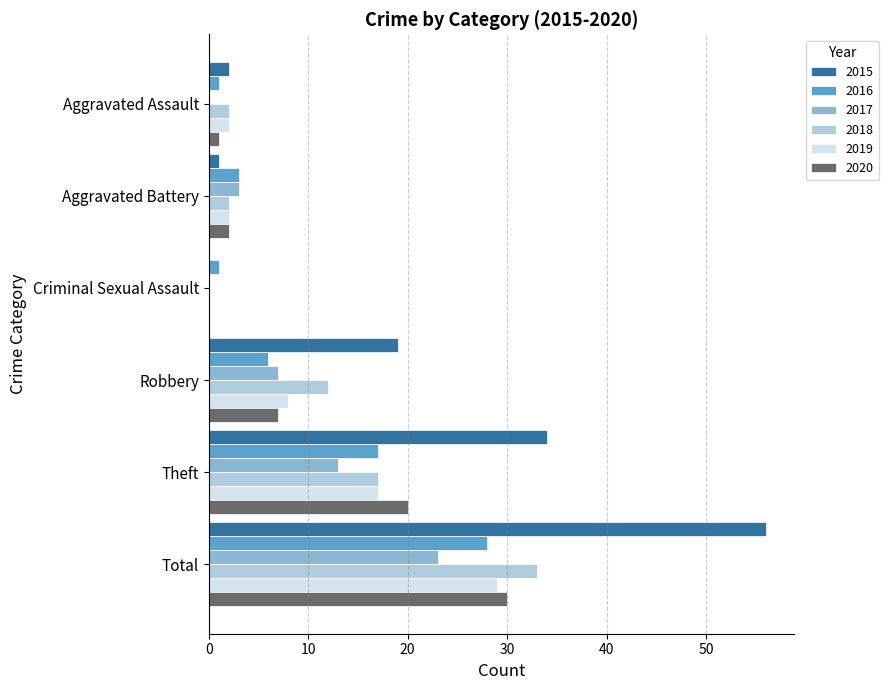

True or false: 2019 has a value of 20 at Criminal Sexual Assault.

False